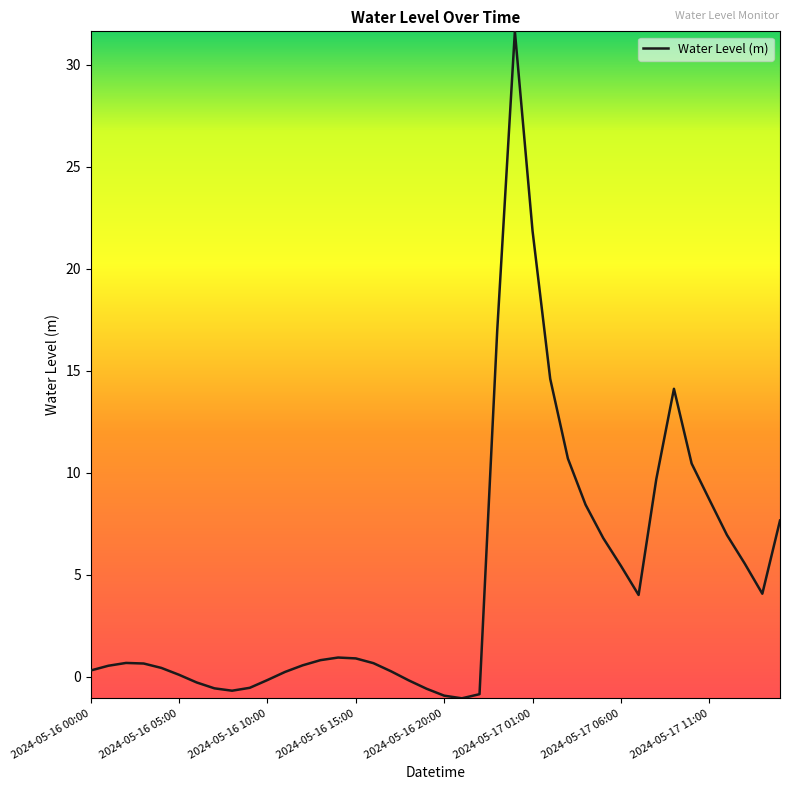

What is the minimum value shown in the chart?

-1.1